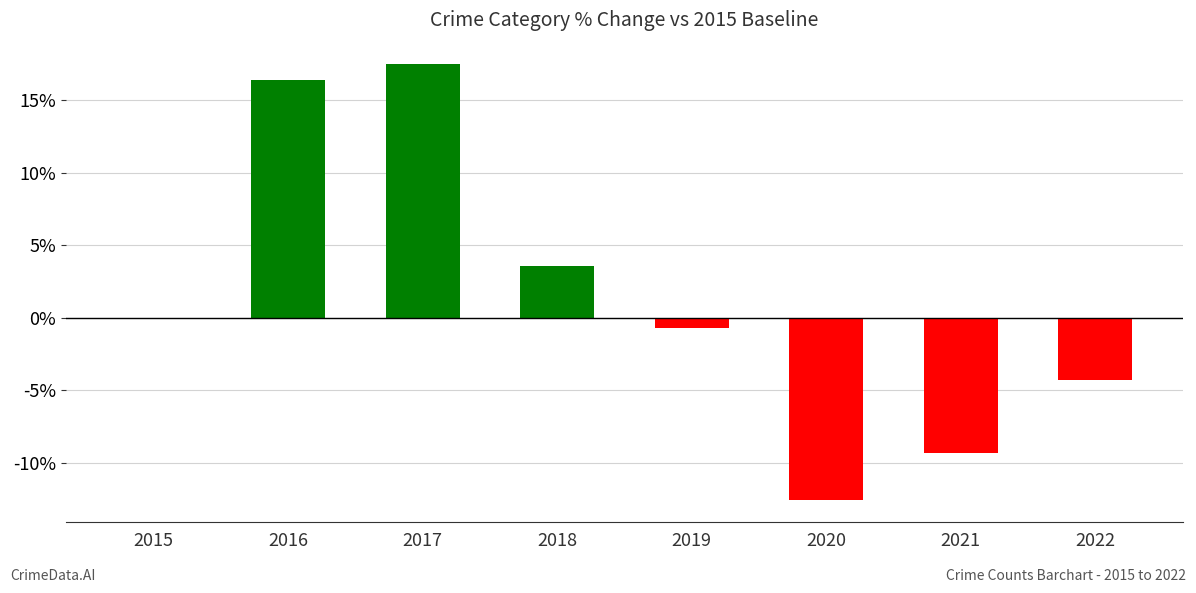

Between 2016 and 2020, which is larger?

2016